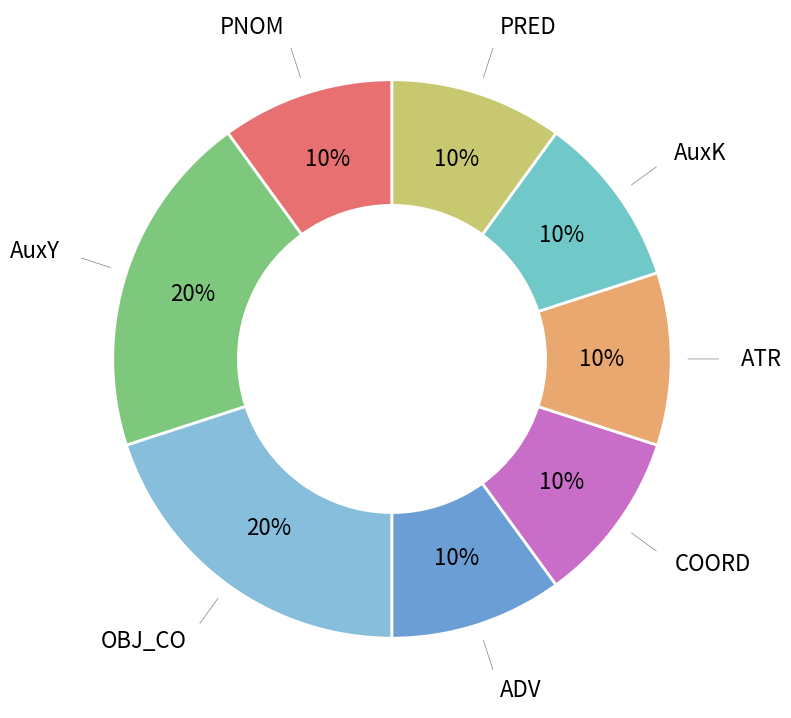

Which slice is the largest?

AuxY